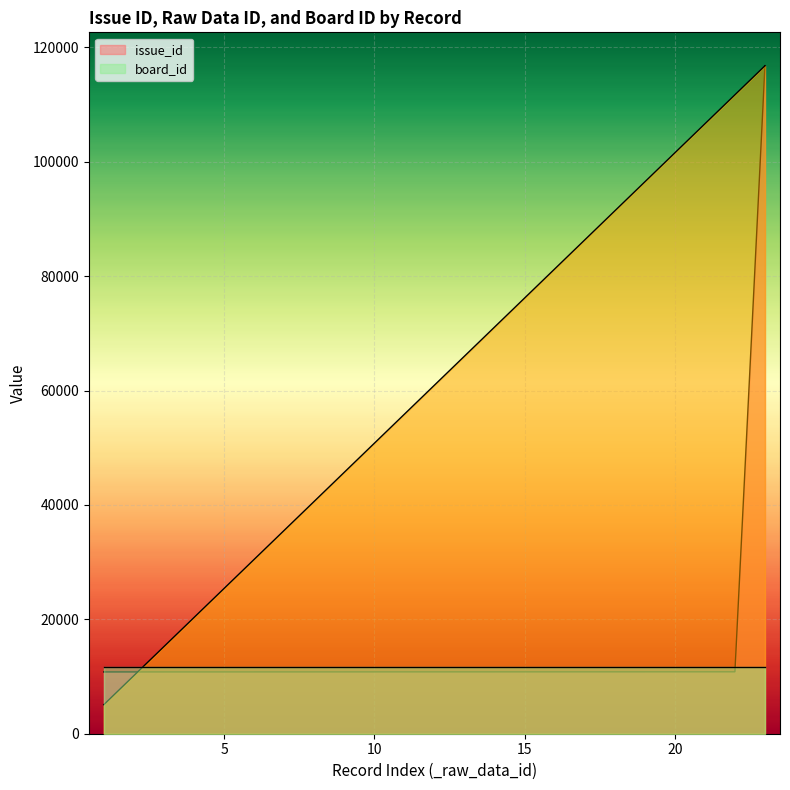

What is the average value of the issue_id series?

15420.7